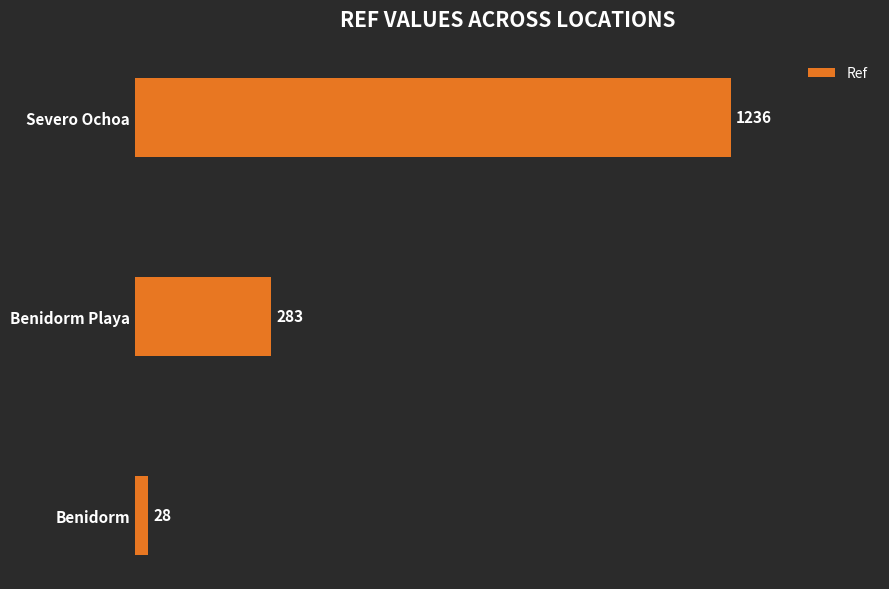

Which category has the highest value across all series?

Severo Ochoa